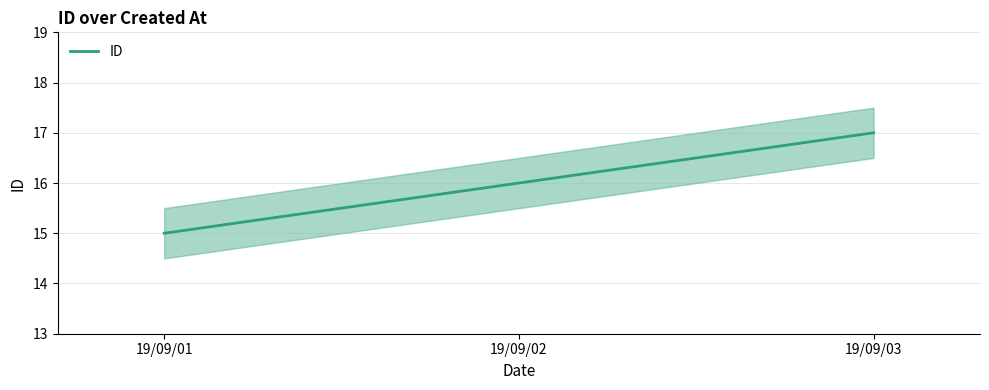

How many categories are shown in the chart?

3